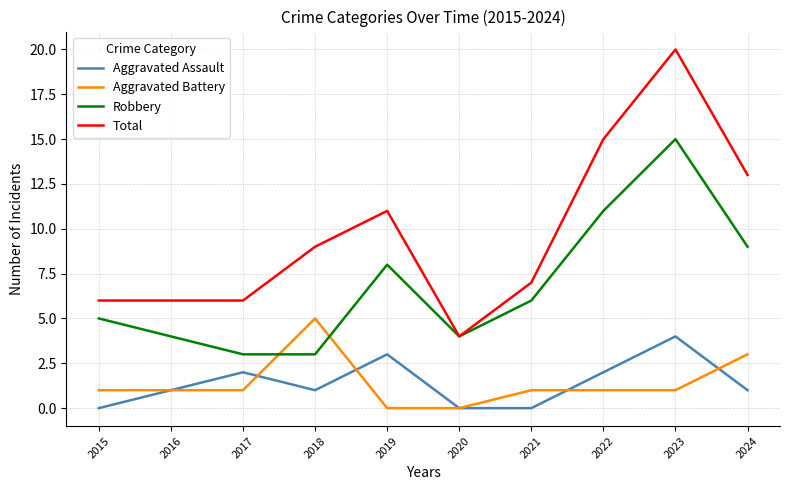

True or false: Total and Aggravated Assault intersect in this chart.

False